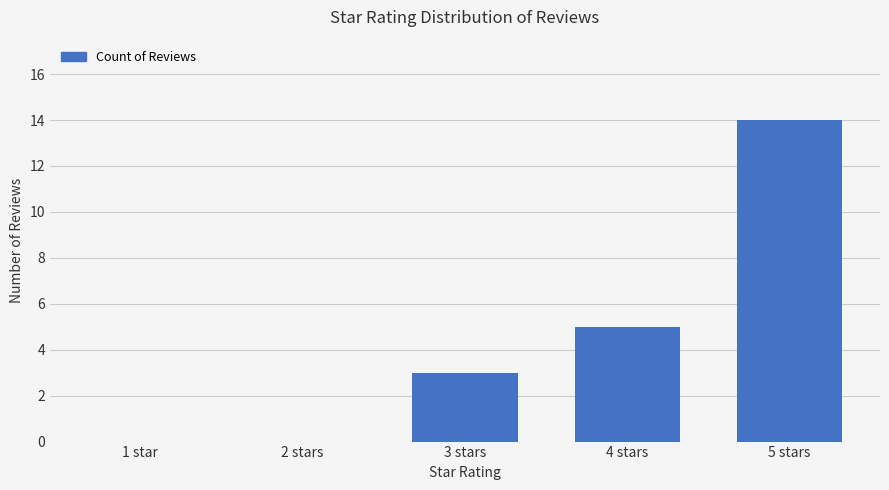

What is the greatest value displayed?

14